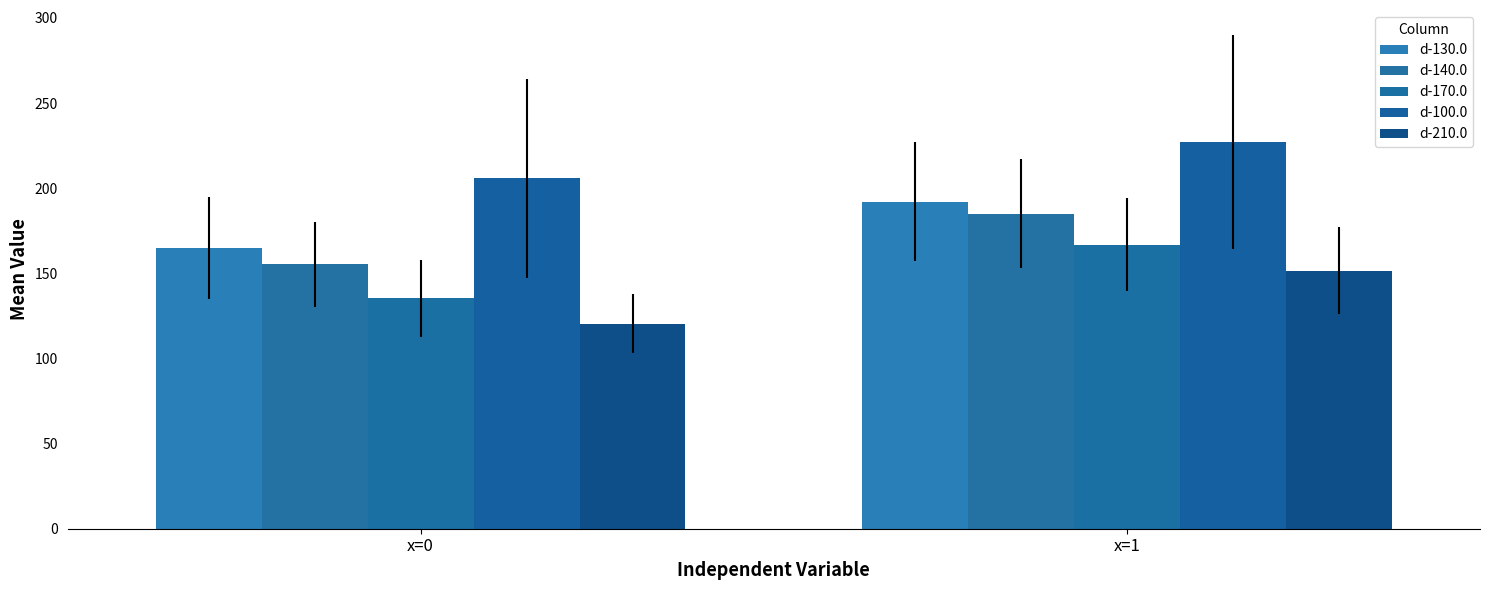

What are all the series names shown in the legend?

d-130.0, d-140.0, d-170.0, d-100.0, d-210.0